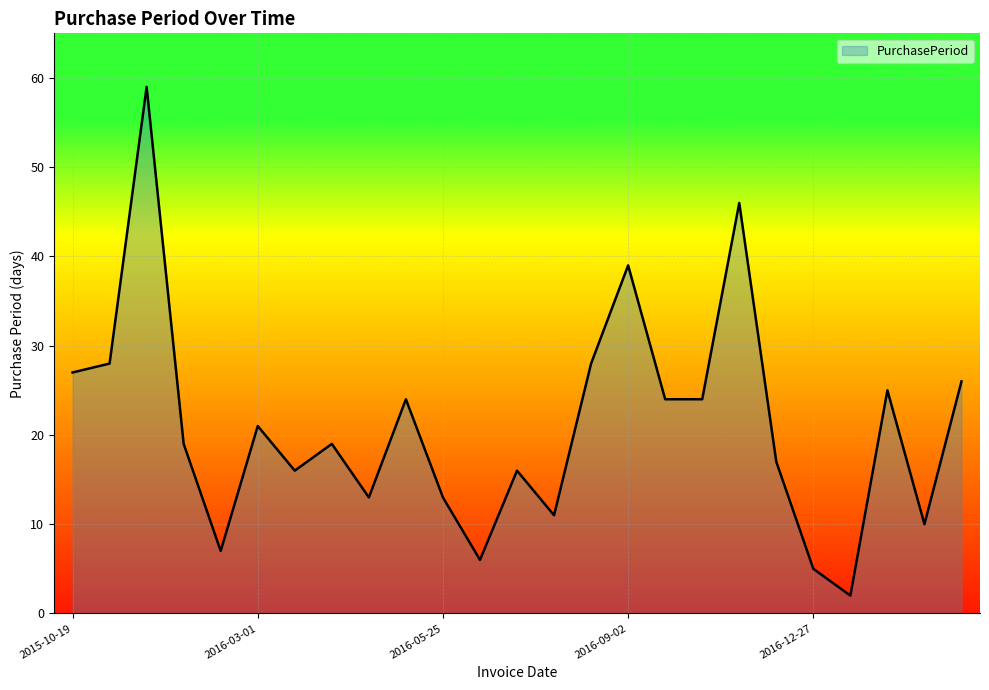

What is the greatest value displayed?

59